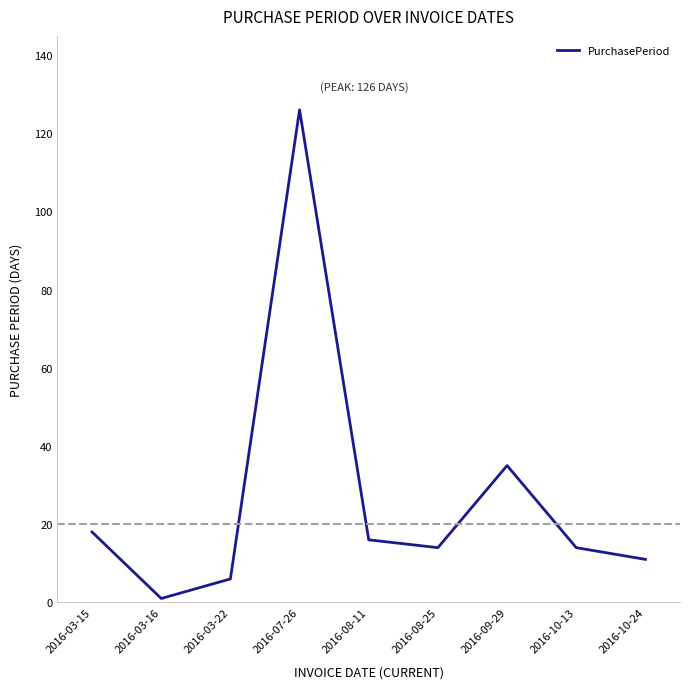

What is the change in value from 2016-03-22 to 2016-07-26?

+120